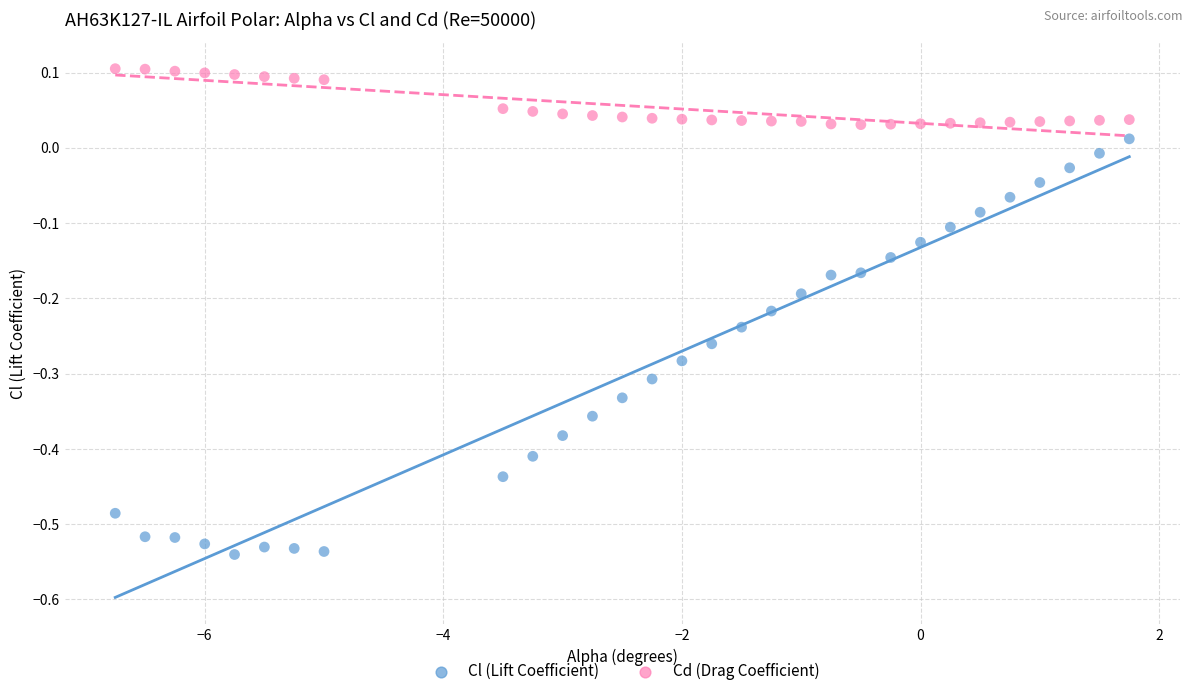

What are all the series names shown in the legend?

Cl (Lift Coefficient), Cd (Drag Coefficient)